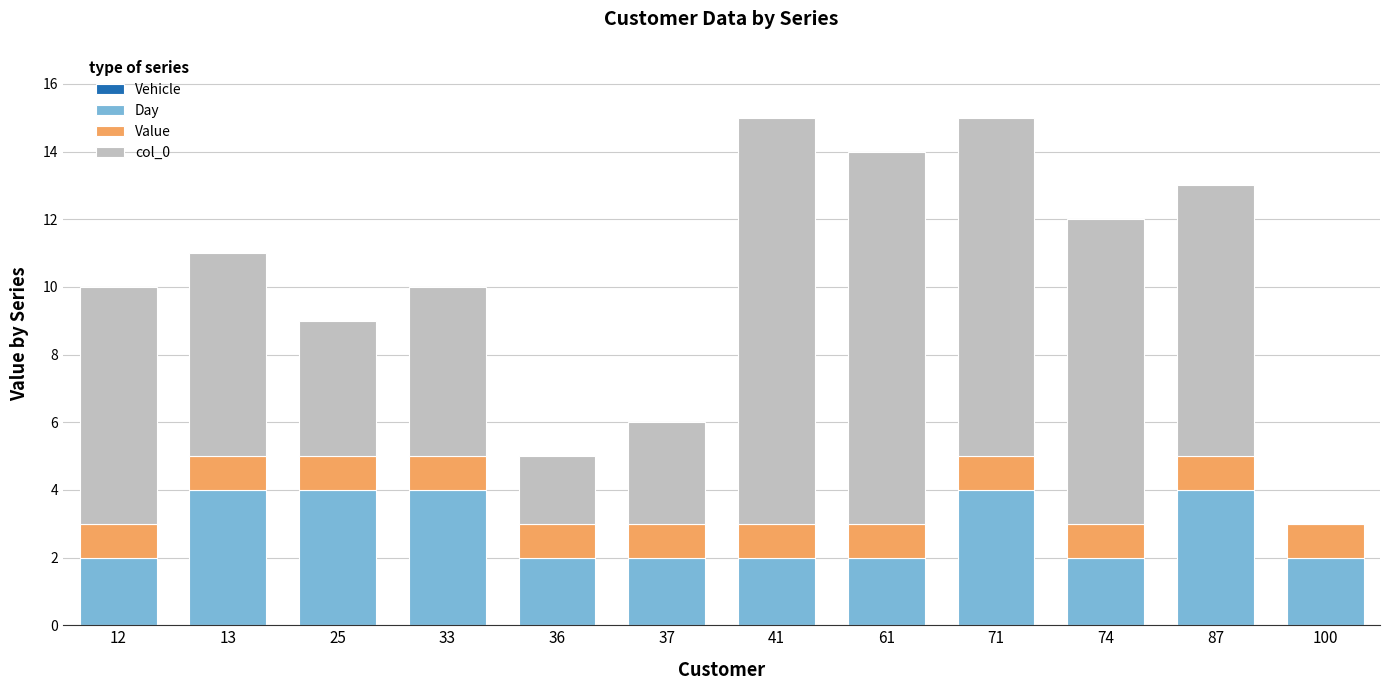

What value does the Day series have at 61?

2.0